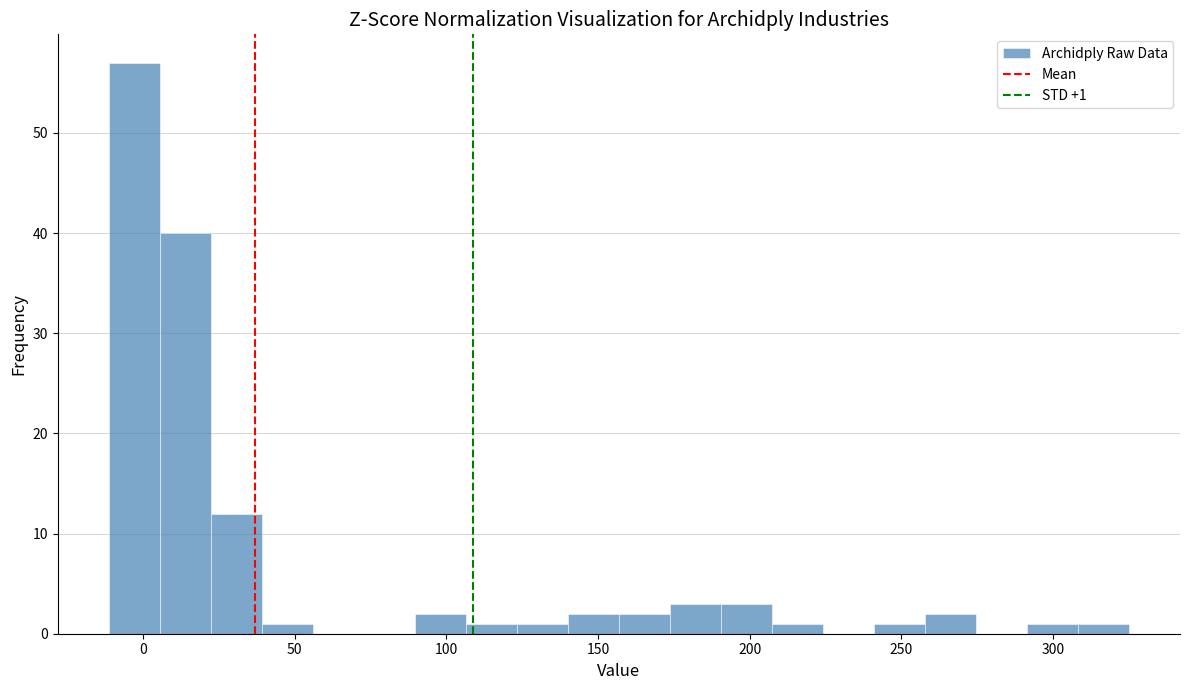

Around what value on the x-axis is the tallest bar? Give the approximate position of its centre, as read against the axis.

-5